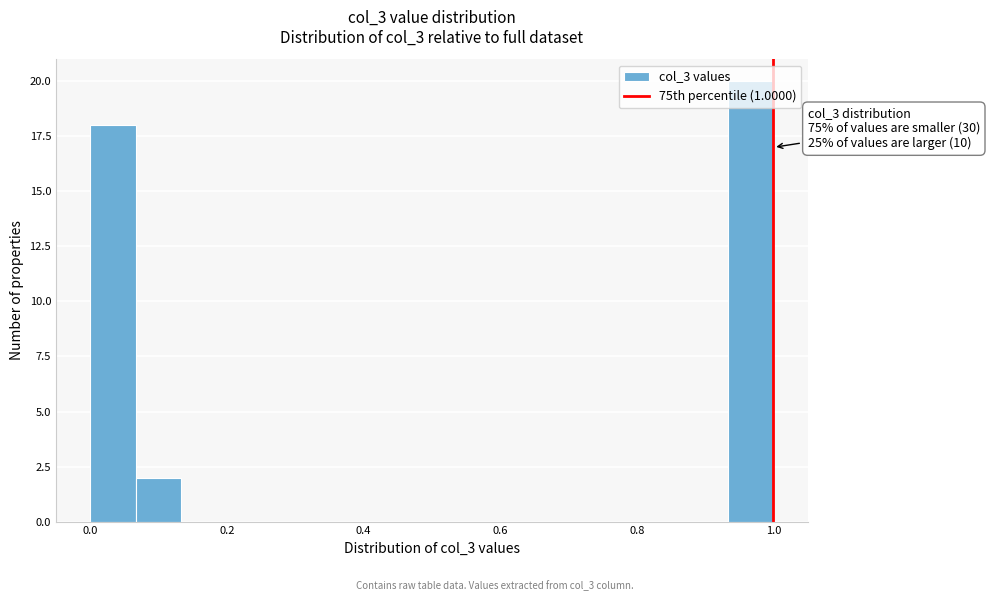

Read against the x-axis, roughly where is the centre of the tallest bar?

0.96